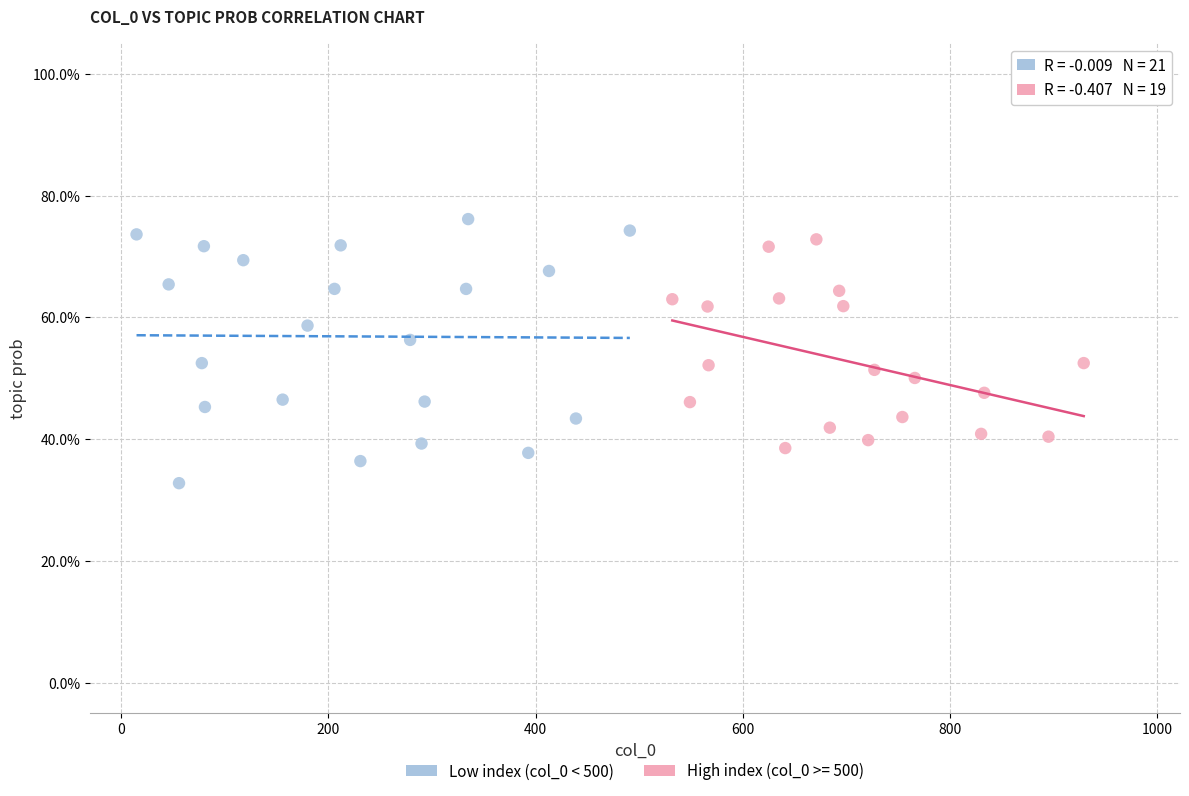

What are all the series names shown in the legend?

Low index (col_0 < 500), High index (col_0 >= 500)